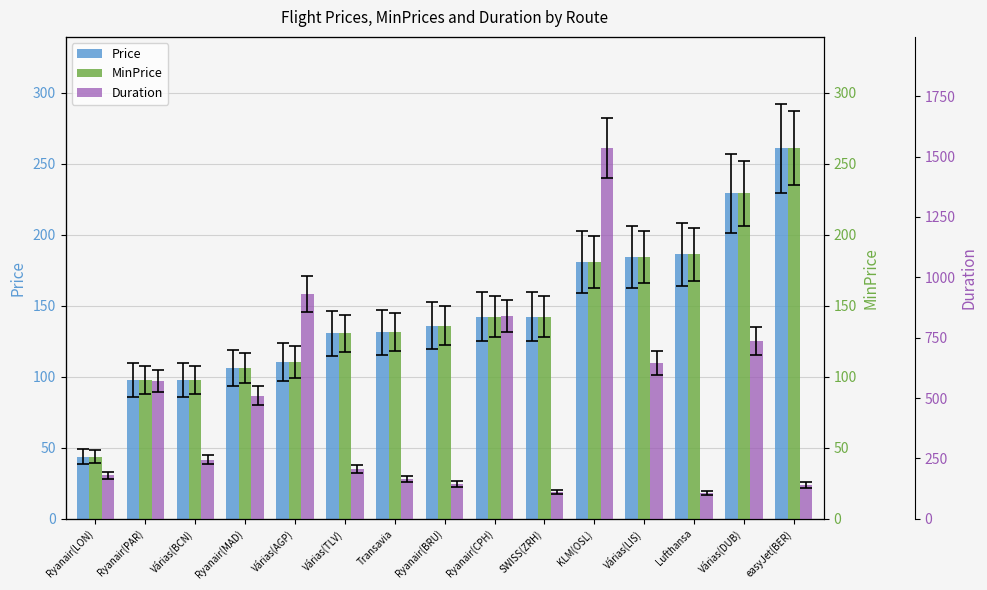

Which series has the largest total across all categories?

Duration